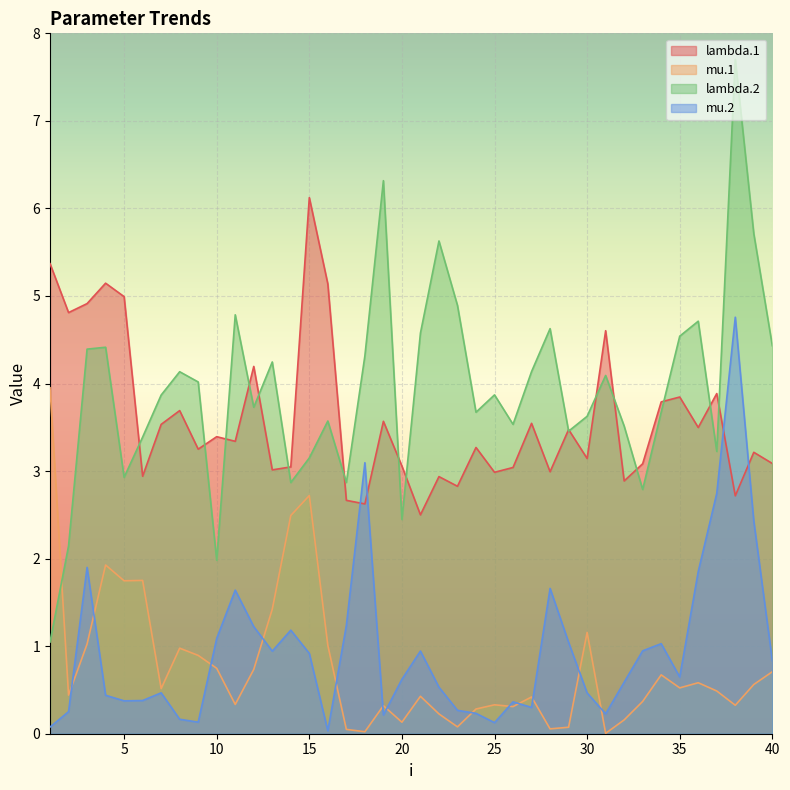

At which label does lambda.2 reach its minimum?

1